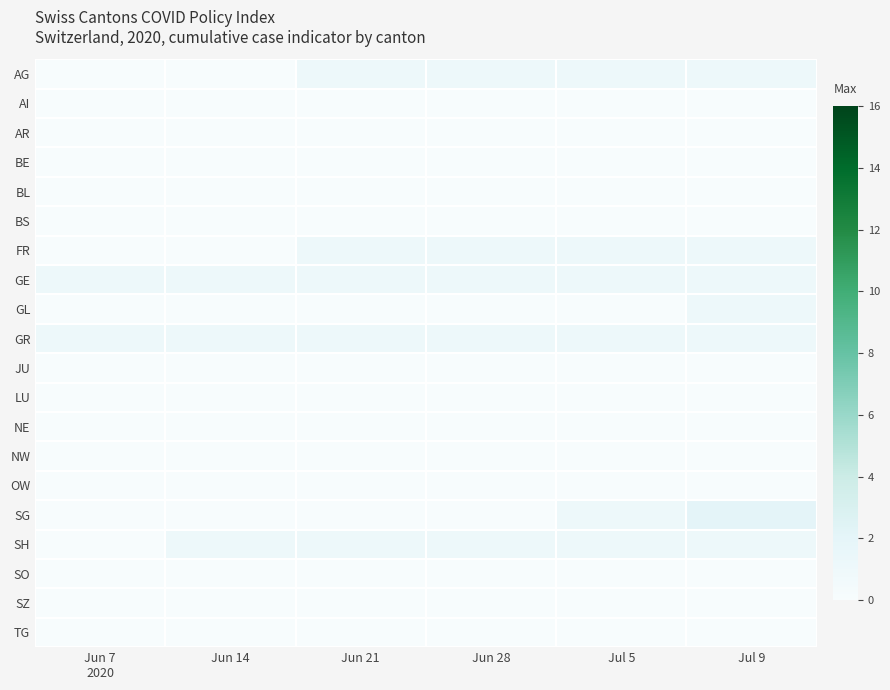

What is the spread (max minus min) of values at Jun 7
2020?

1